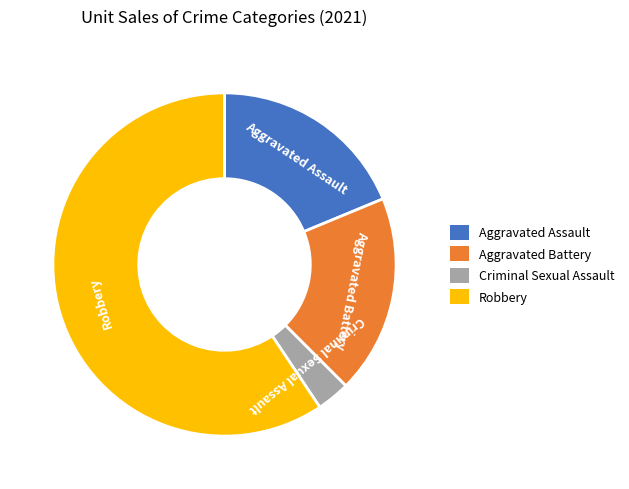

How many segments does this pie chart have?

4